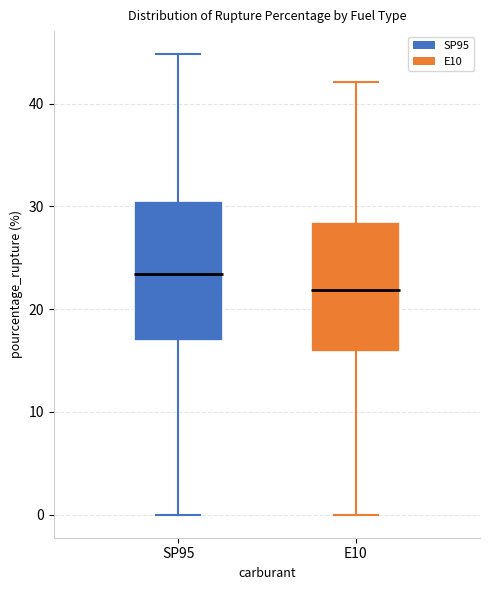

Which box's median line is the highest?

SP95